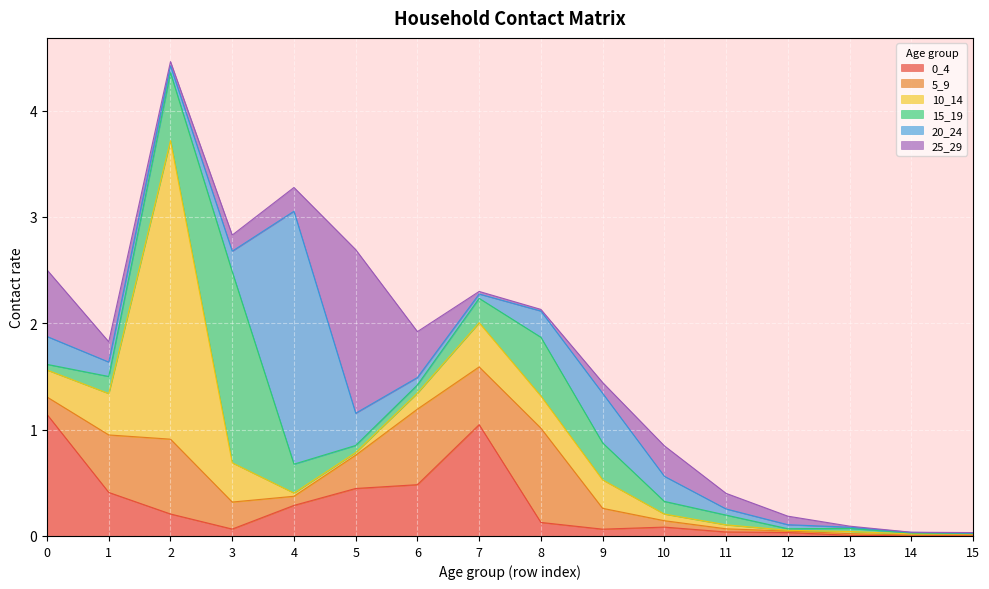

Does the chart display data point markers on the line(s)?

No